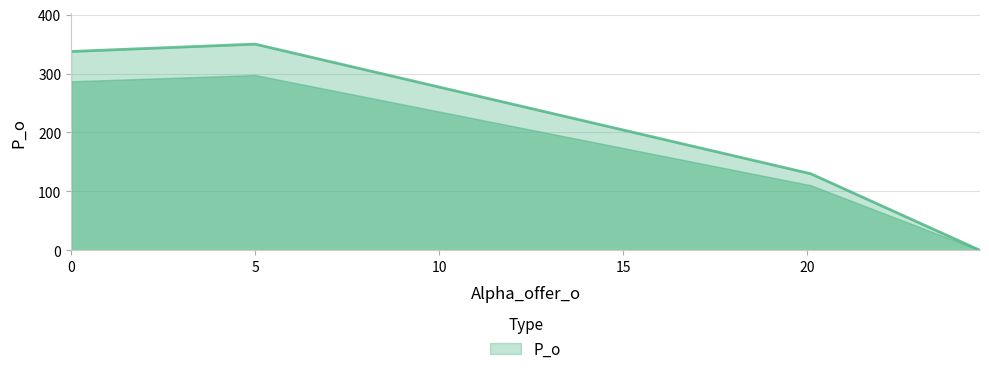

How many lines are shown in the chart?

1